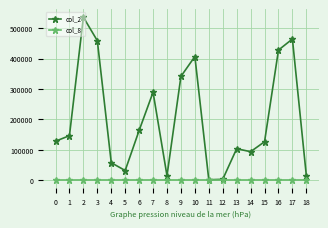

Which series has the widest spread of values?

col_2